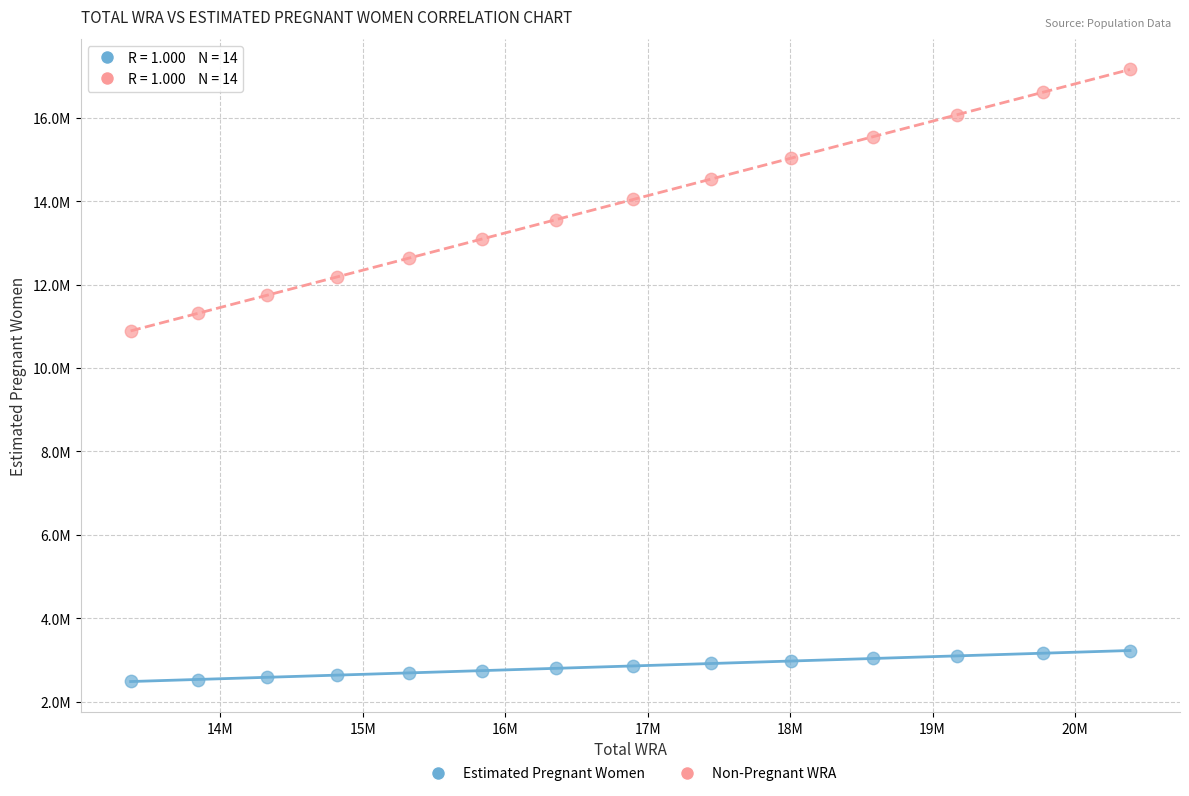

Which series reaches the minimum Y coordinate?

Estimated Pregnant Women